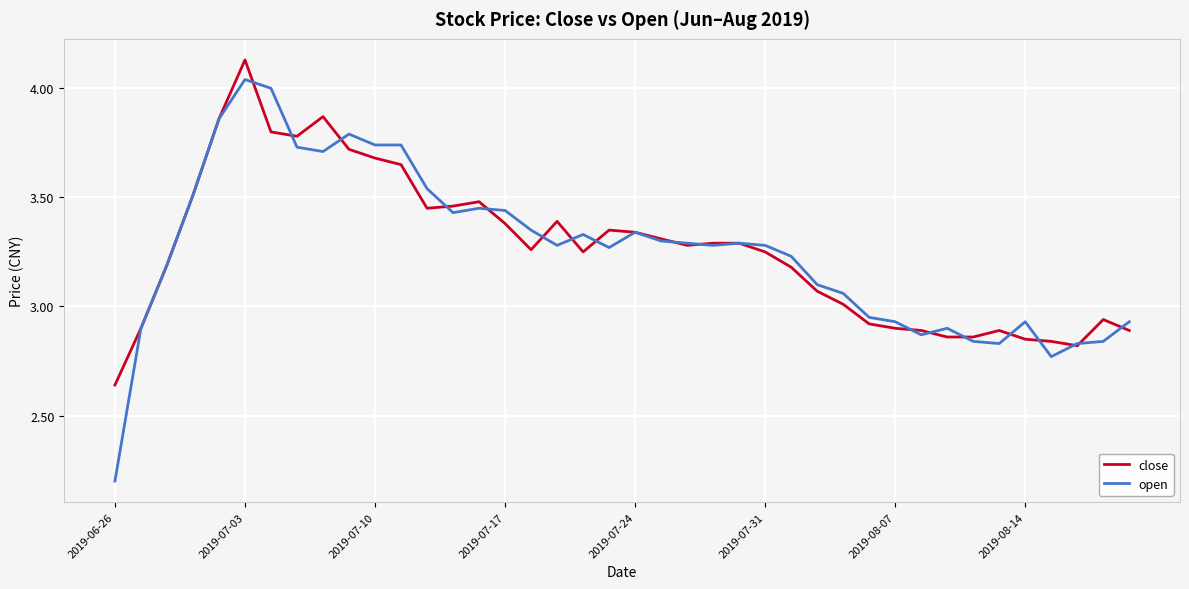

Which series has the widest spread of values?

open